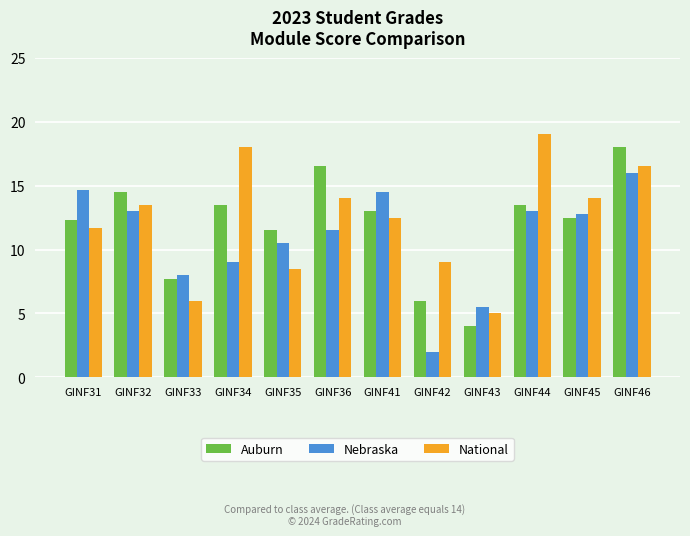

Is it true that Nebraska equals 21.2 at GINF31?

False